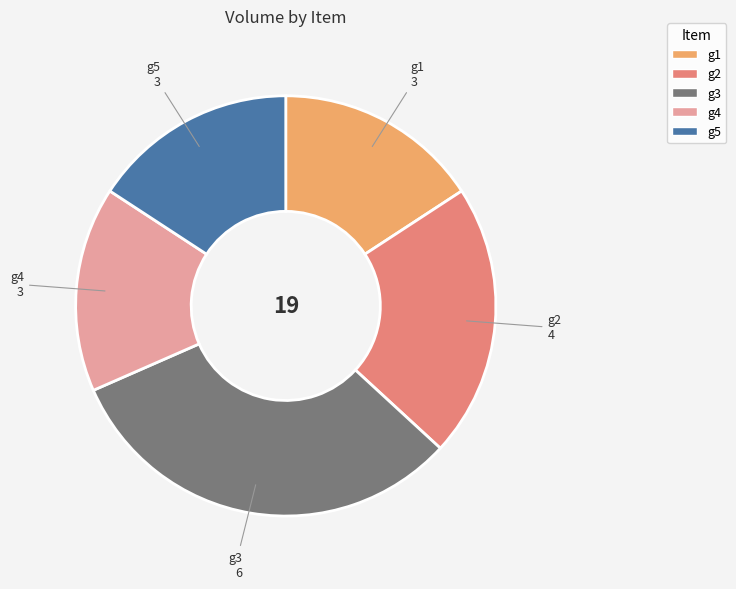

Is the sum of g5 and g1 greater than half?

No